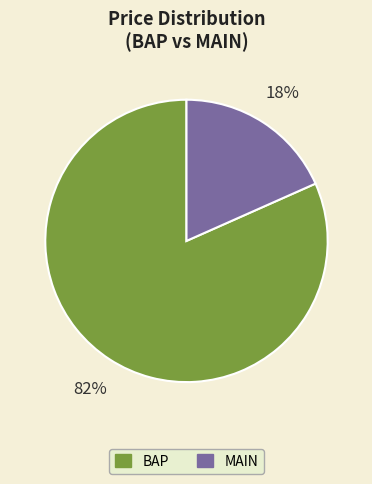

Combined, do MAIN and BAP account for over 50%?

Yes